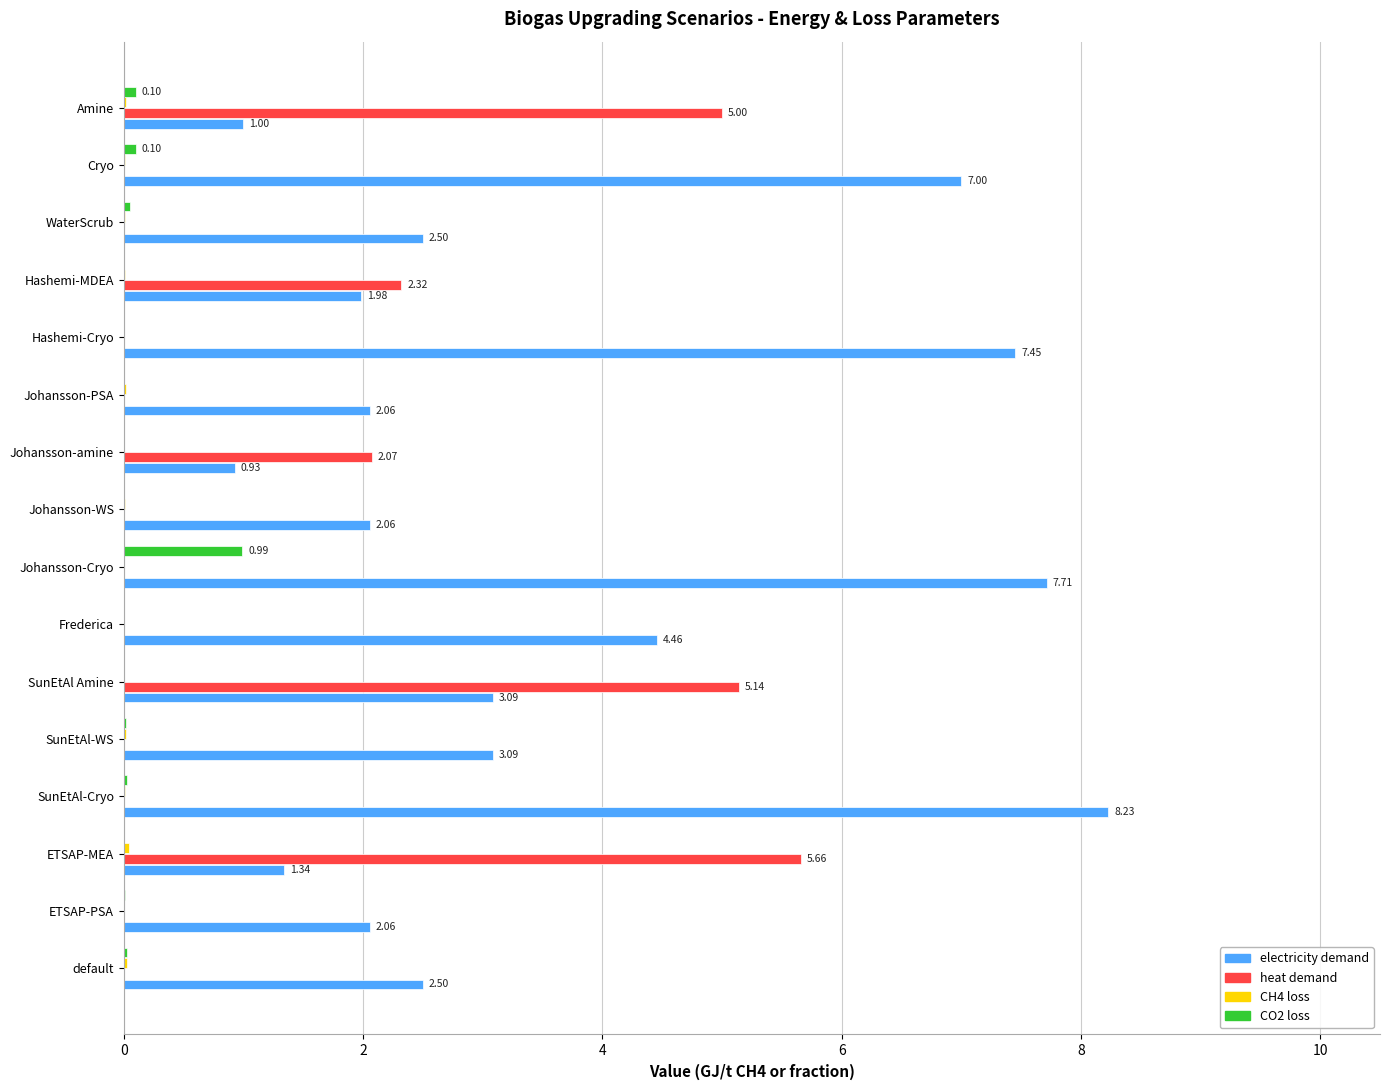

Which series has the largest total across all categories?

electricity demand